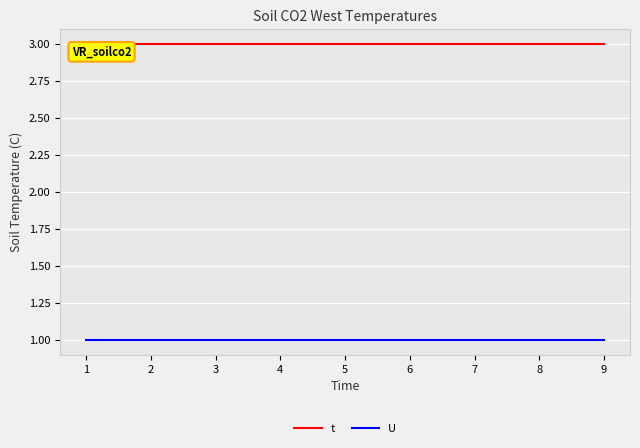

What are all the series names shown in the legend?

t, U